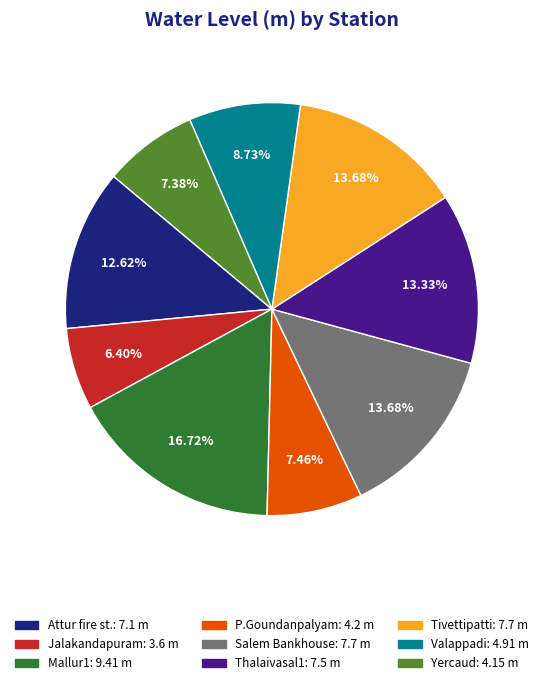

True or false: Valappadi accounts for 9% of the total.

True